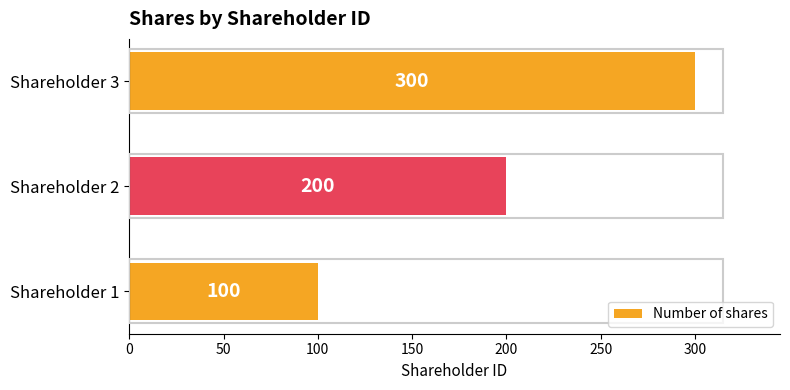

Approximately how many times larger is the value at Shareholder 2 compared to Shareholder 1?

2.0